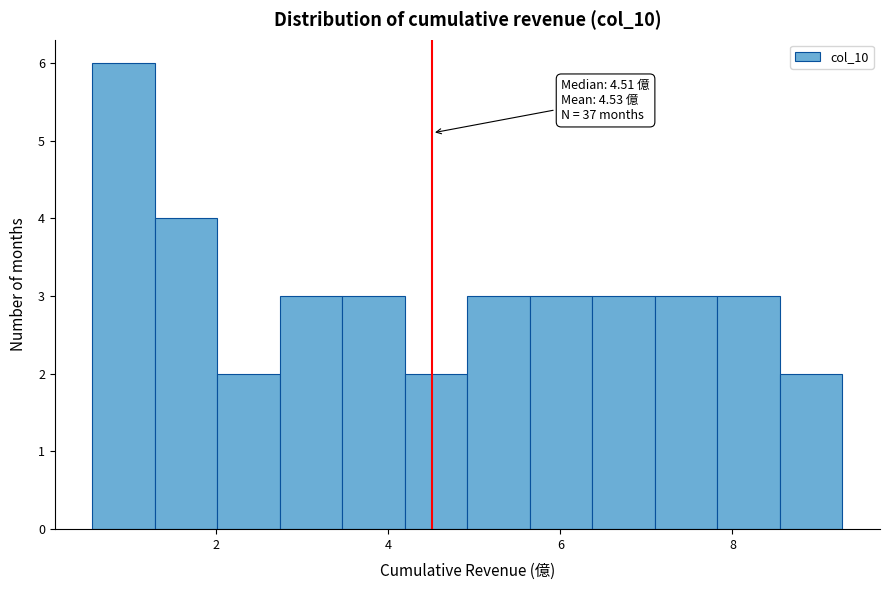

Read against the x-axis, roughly where is the centre of the tallest bar?

1.0